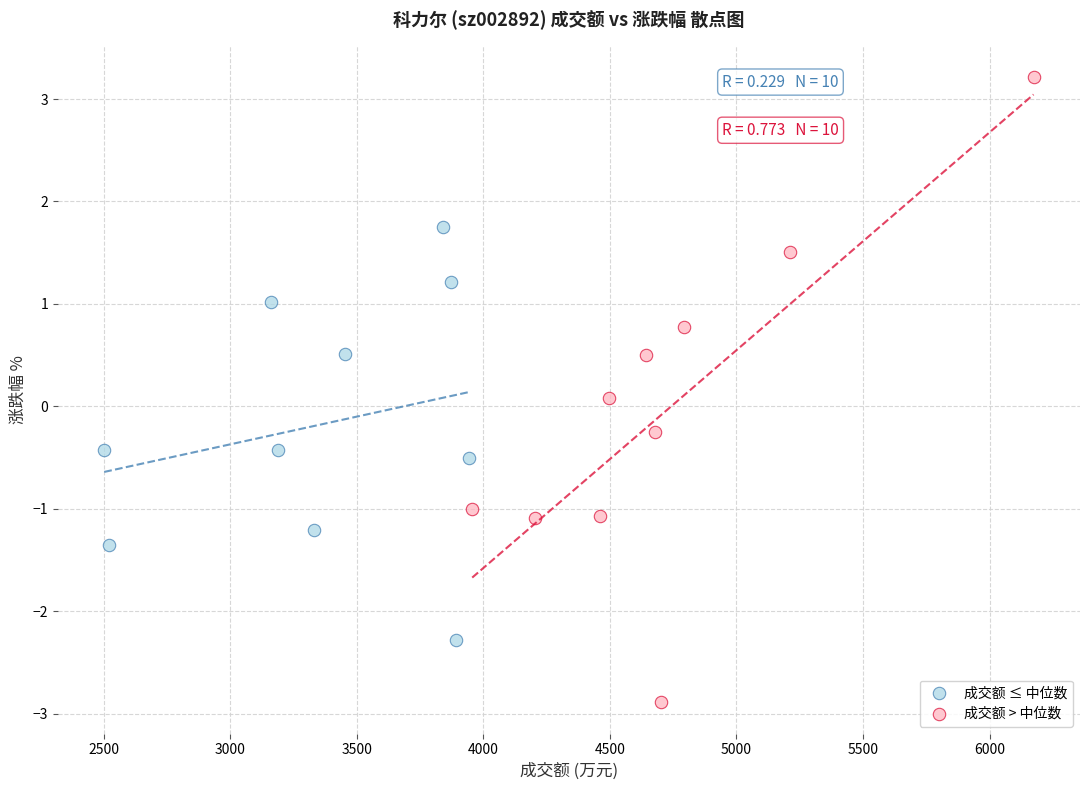

Which series has the widest spread of Y values?

成交额 > 中位数